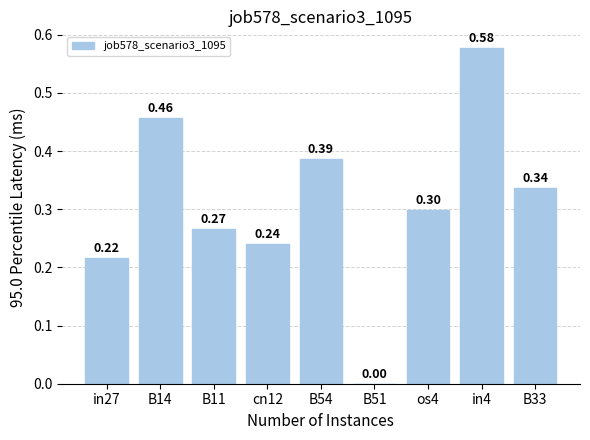

What is the sum of the values at B54 and os4?

0.7